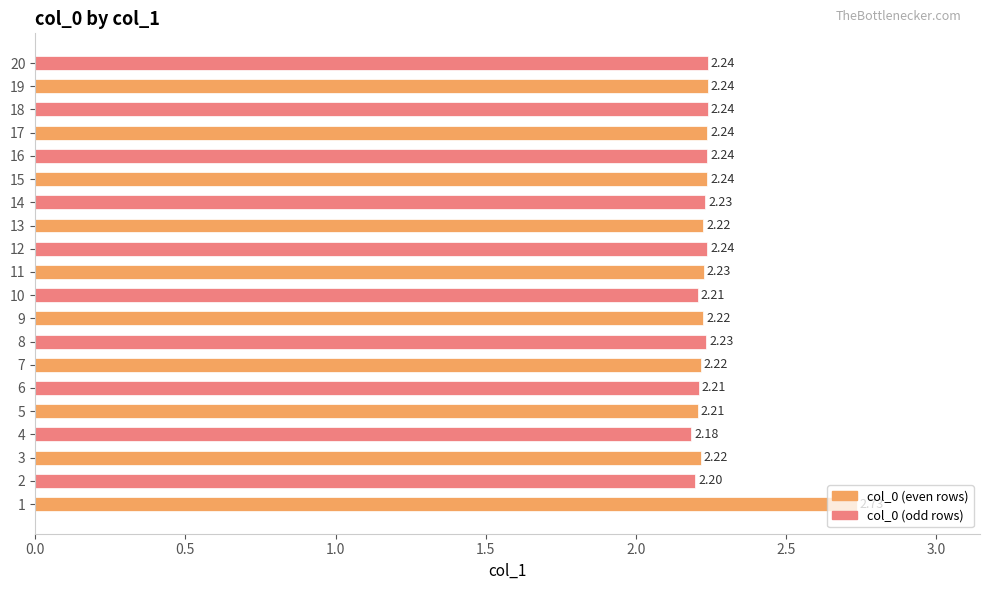

What is the sum of the values at 9 and 20?

4.5